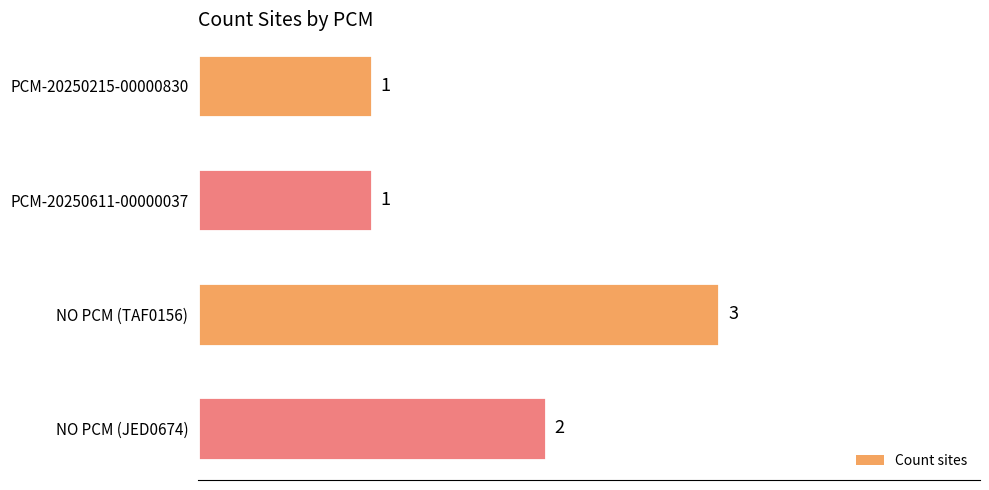

What is the change in value from PCM-20250215-00000830 to NO PCM (TAF0156)?

+2